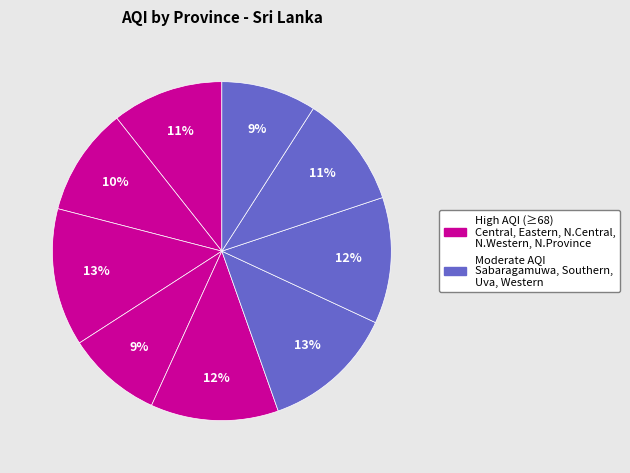

Which category has the biggest portion of the pie?

North Central